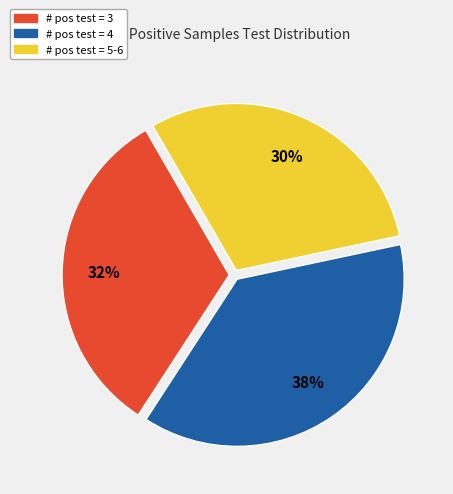

Is there a majority slice in this chart?

No